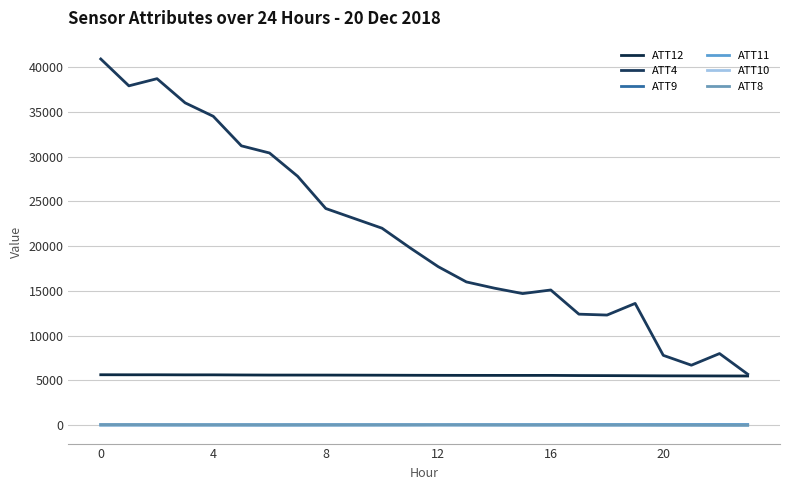

How many intersections are there between ATT10 and ATT8?

2